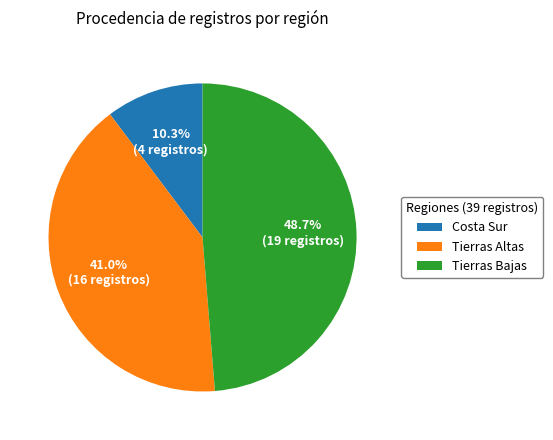

What is the ratio of the value at Tierras Bajas to the value at Tierras Altas?

1.2